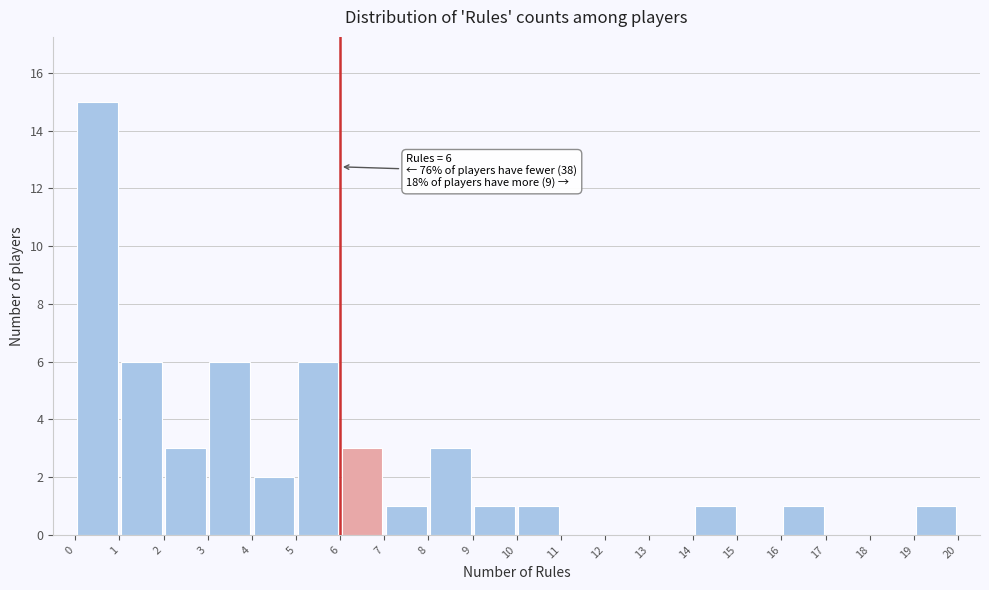

Over which range of the x-axis is the bar tallest?

0 to 1